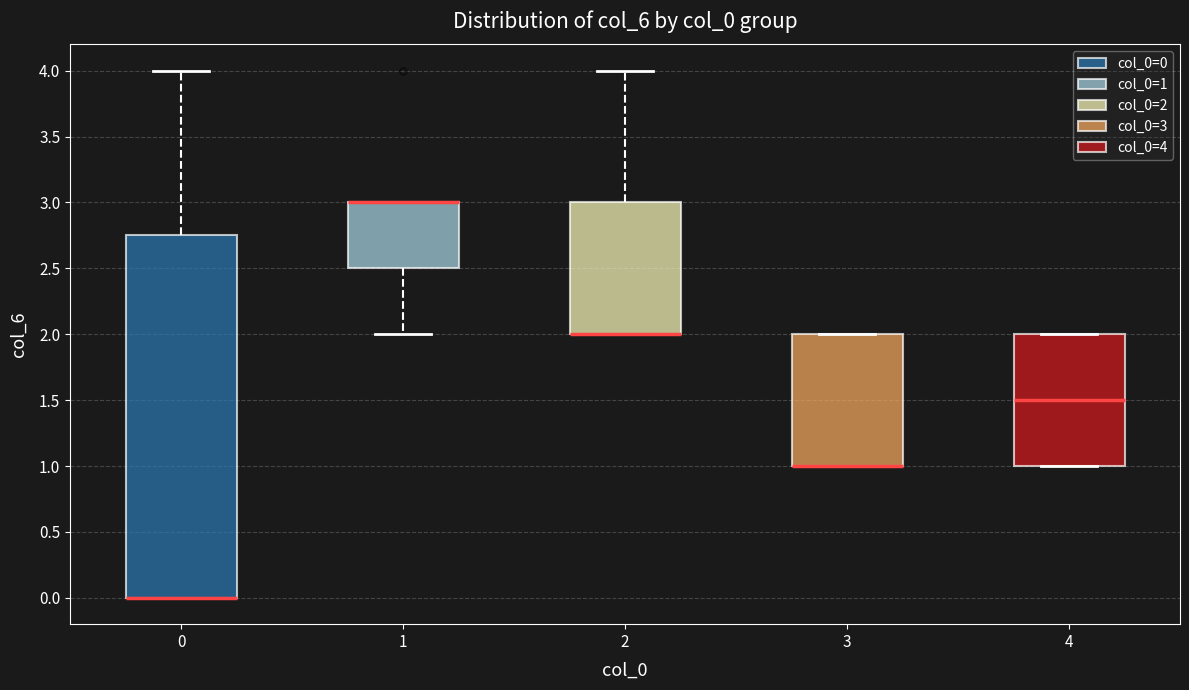

Comparing the boxes themselves (not the whiskers), which one is the tallest?

0